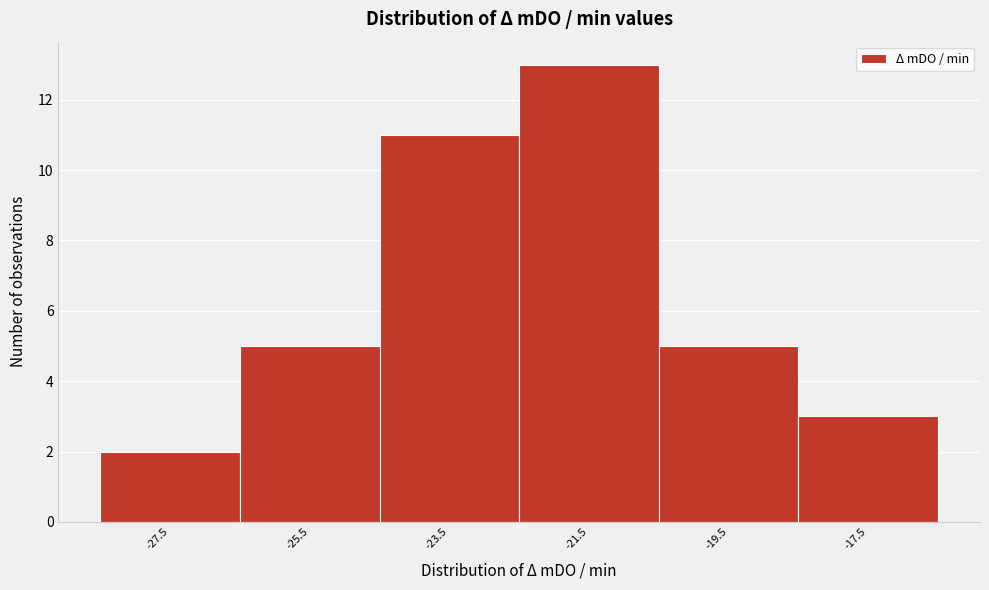

Reading right to left, transcribe all the data shown in this chart.

3	5	13	11	5	2